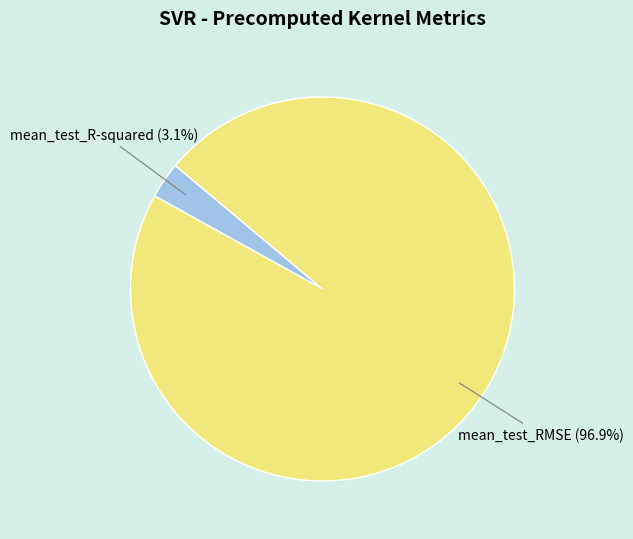

Rank the categories by value from highest to lowest.

mean_test_RMSE, mean_test_R-squared